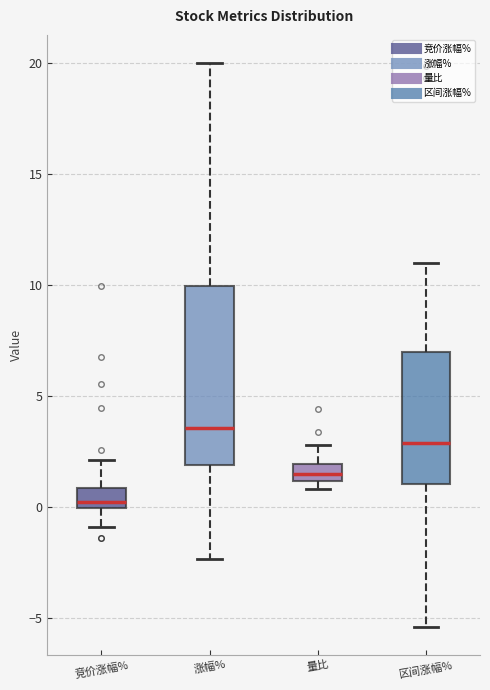

Where does the lower whisker of the box for 竞价涨幅% end on the y-axis? The values are not printed on the chart, so give them approximately, as read against the axis.

-1.0